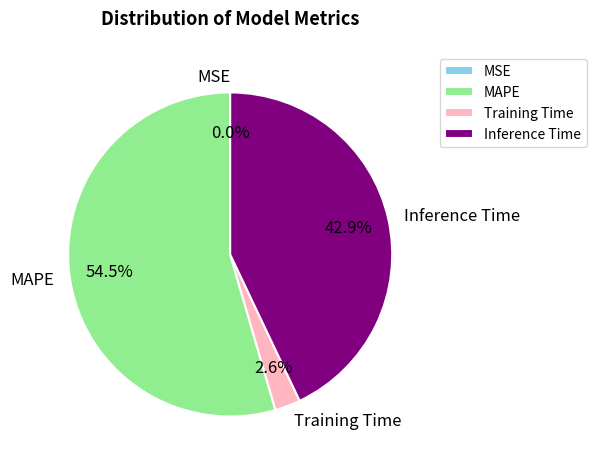

Does MAPE represent more than half of the total?

Yes